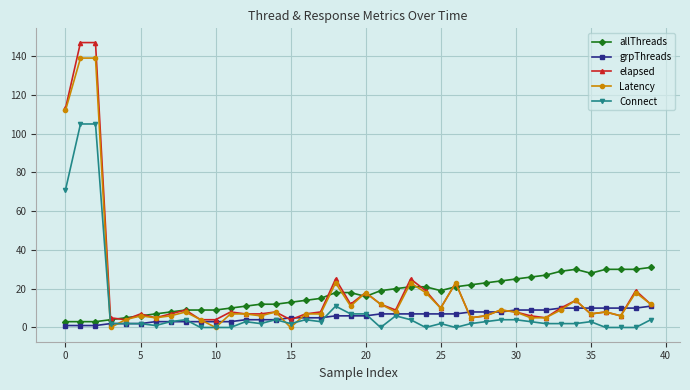

How many data points does each series have?

40